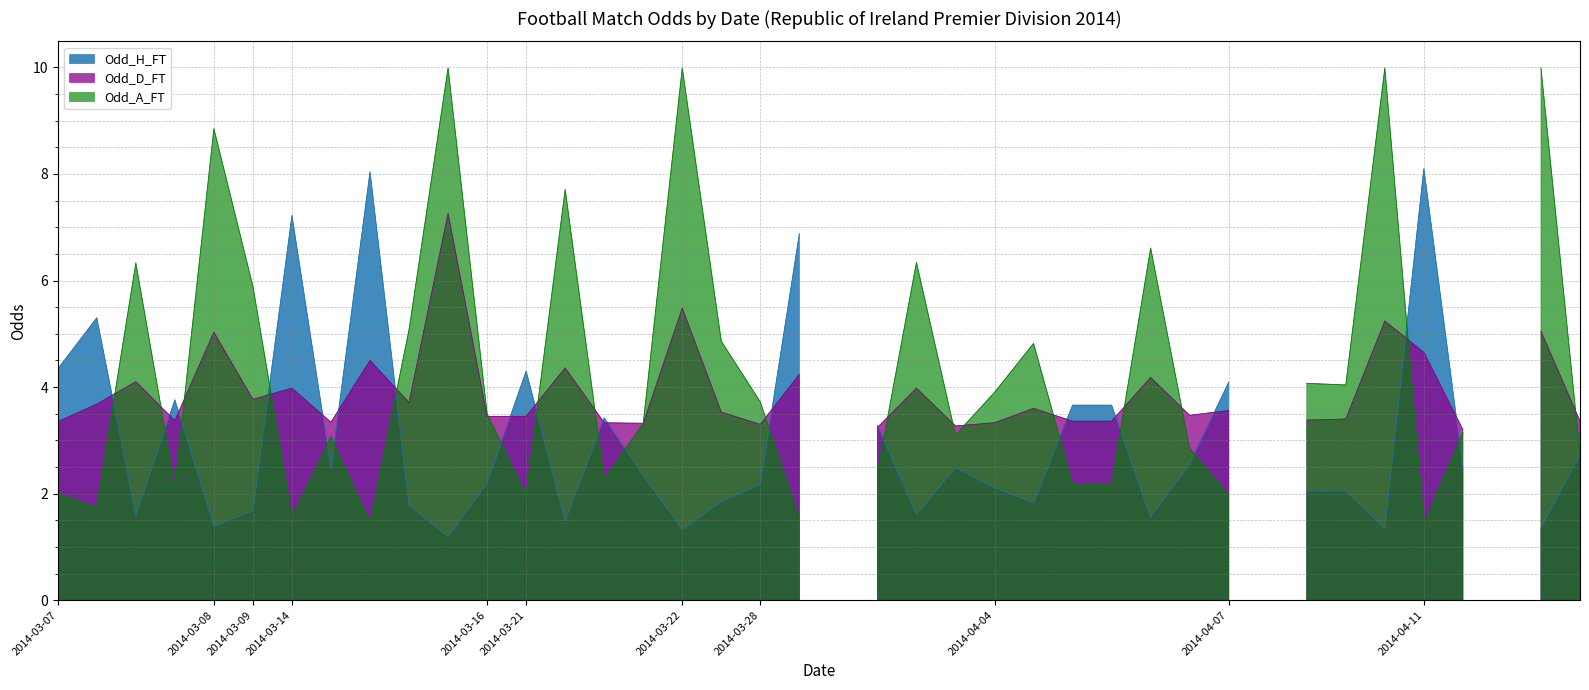

How many categories are shown in the chart?

40